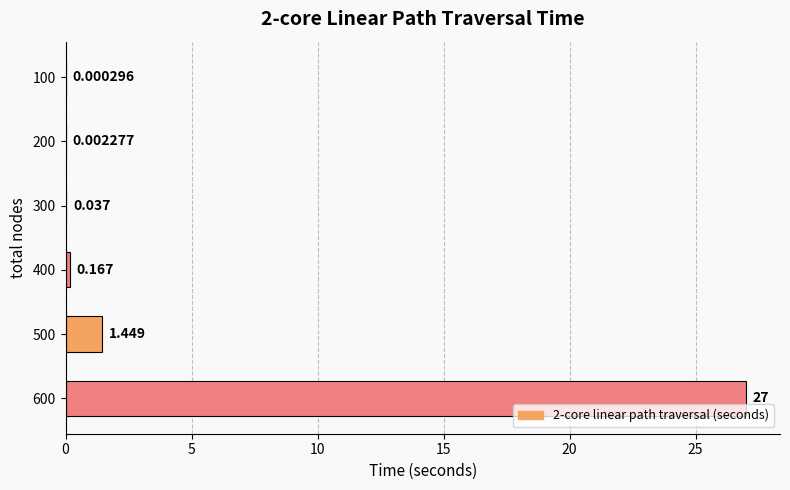

Where is the data nearest to the value 13?

500